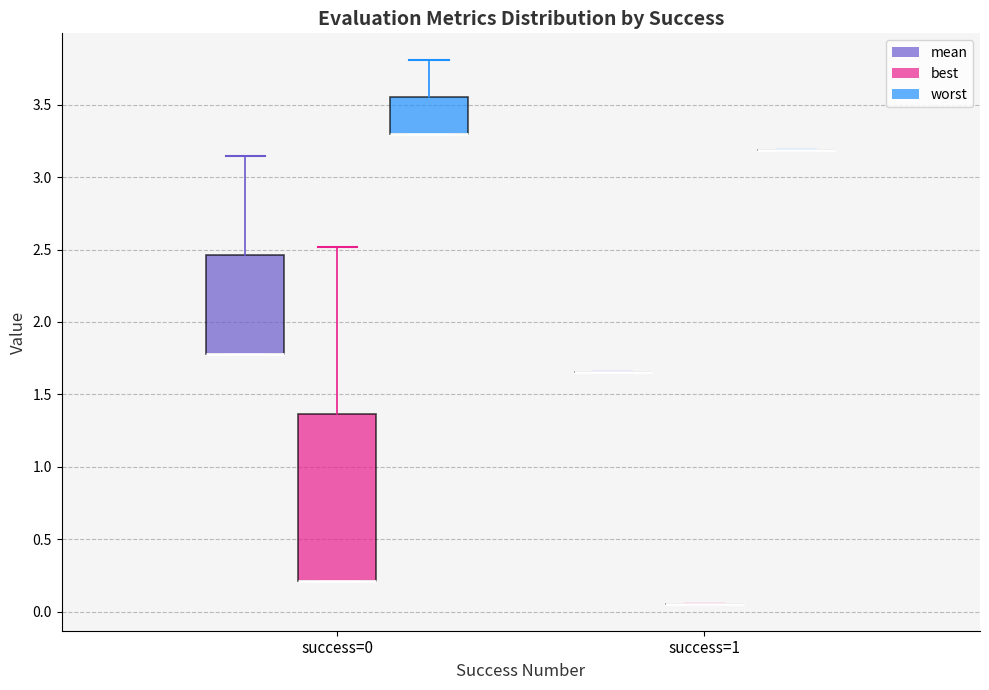

Reading left to right, transcribe this box plot: for each box, give where its median line is, the range the box spans, and where its two whiskers end, as read against the y-axis. The values are not printed on the chart, so give them approximately, as read against the axis.

success=0 (mean): median 1.80 (drawn on the box's lower edge), box 1.80 to 2.45, whiskers 1.80 to 3.15
success=0 (best): median 0.20 (drawn on the box's lower edge), box 0.20 to 1.35, whiskers 0.20 to 2.50
success=0 (worst): median 3.30 (drawn on the box's lower edge), box 3.30 to 3.55, whiskers 3.30 to 3.80
success=1 (mean): box collapsed to a line at 1.65, whiskers 1.65 to 1.65
success=1 (best): box collapsed to a line at 0.05, whiskers 0.05 to 0.05
success=1 (worst): box collapsed to a line at 3.20, whiskers 3.20 to 3.20